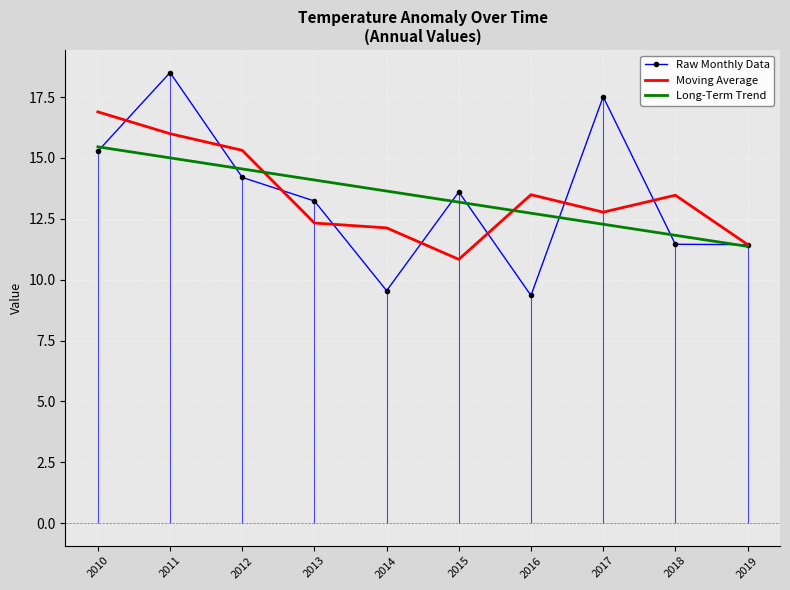

The Long-Term Trend series shows 14.1 at 2013. True or false?

True